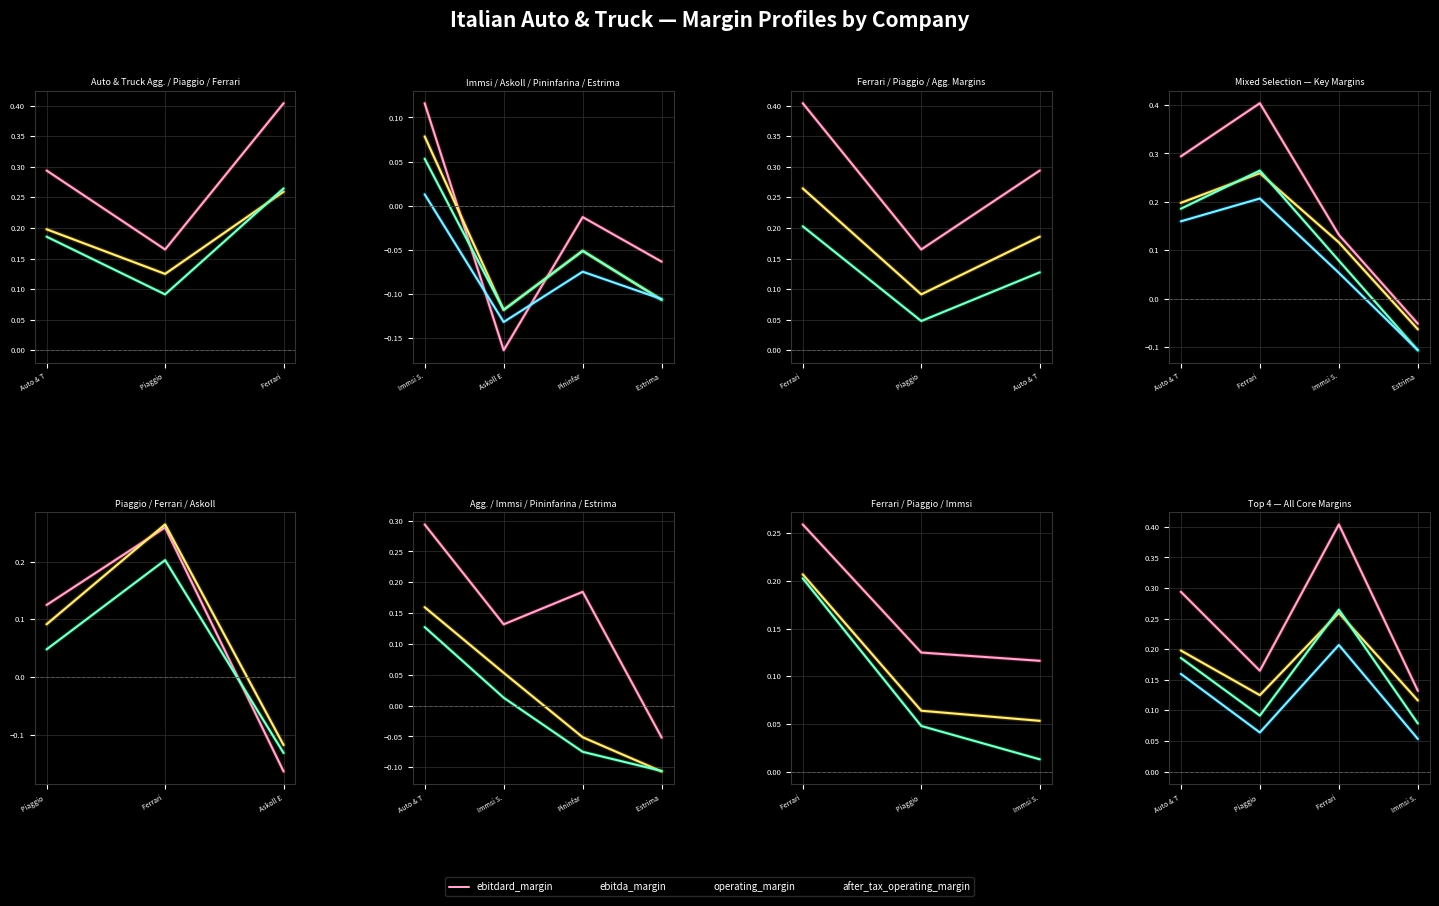

What is the average value of the ebitdard_margin series?

0.2